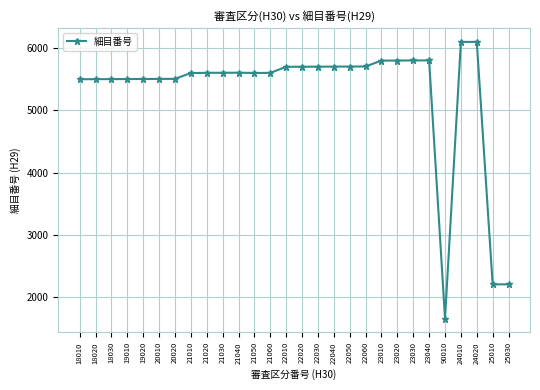

What is the maximum value shown in the chart?

6102